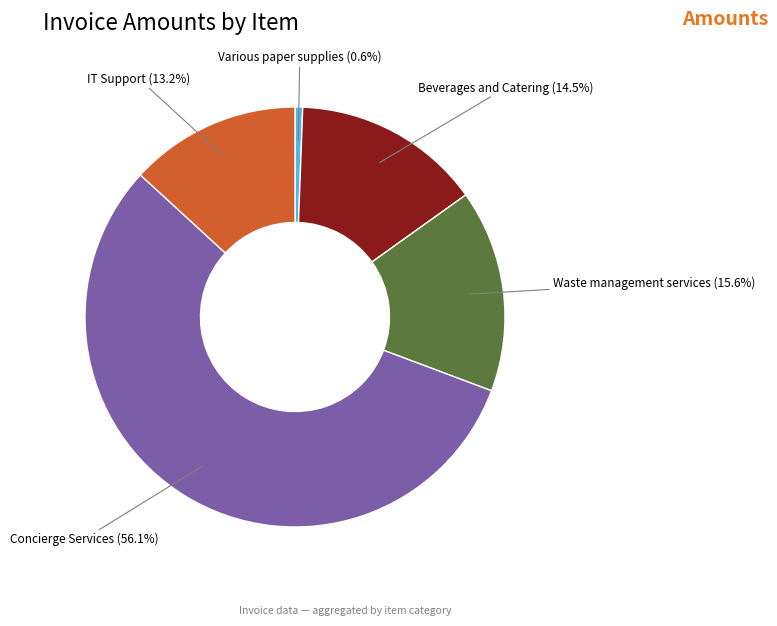

Between Various paper supplies and Beverages and Catering, which is larger?

Beverages and Catering